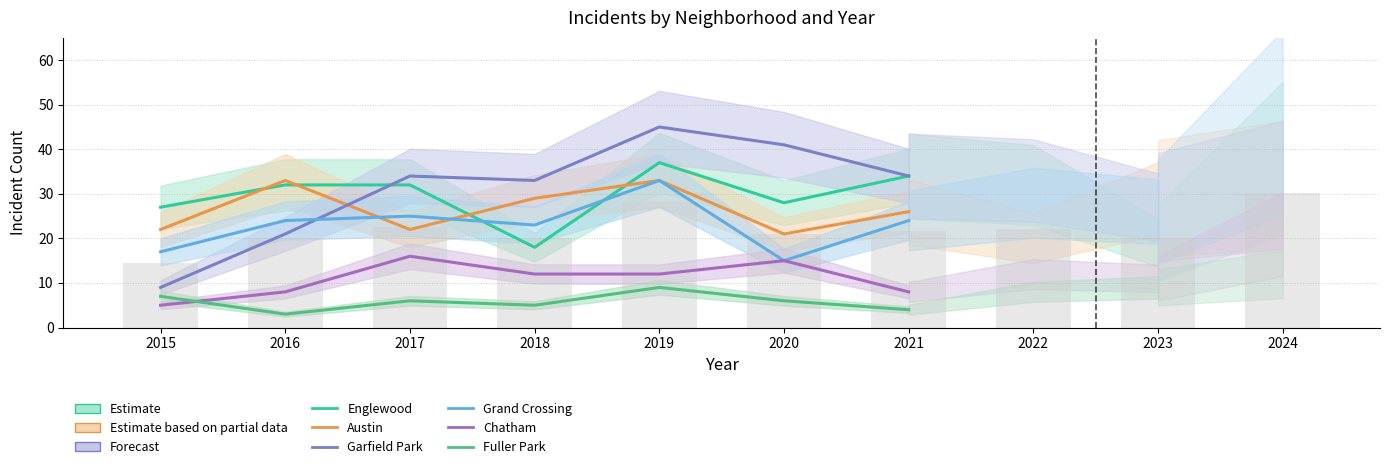

Reading left to right, extract all data points from this chart.

Englewood: 2015=27	2016=32	2017=32	2018=18	2019=37	2020=28	2021=34
Austin: 2015=22	2016=33	2017=22	2018=29	2019=33	2020=21	2021=26
Garfield Park: 2015=9	2016=21	2017=34	2018=33	2019=45	2020=41	2021=34
Grand Crossing: 2015=17	2016=24	2017=25	2018=23	2019=33	2020=15	2021=24
Chatham: 2015=5	2016=8	2017=16	2018=12	2019=12	2020=15	2021=8
Fuller Park: 2015=7	2016=3	2017=6	2018=5	2019=9	2020=6	2021=4